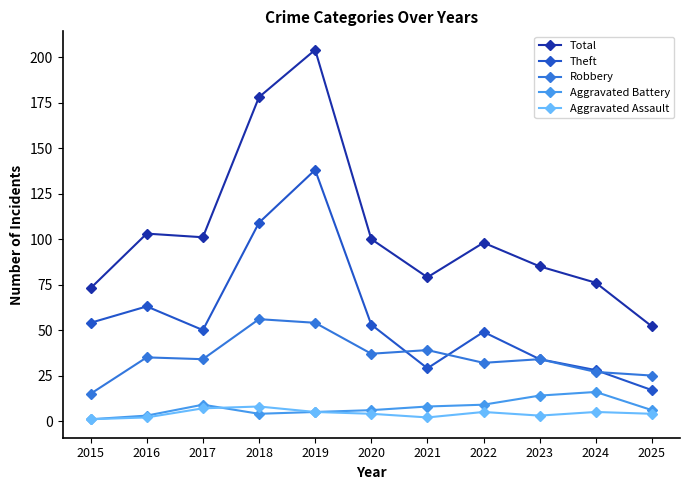

What is the approximate value of Robbery at 2019?

54